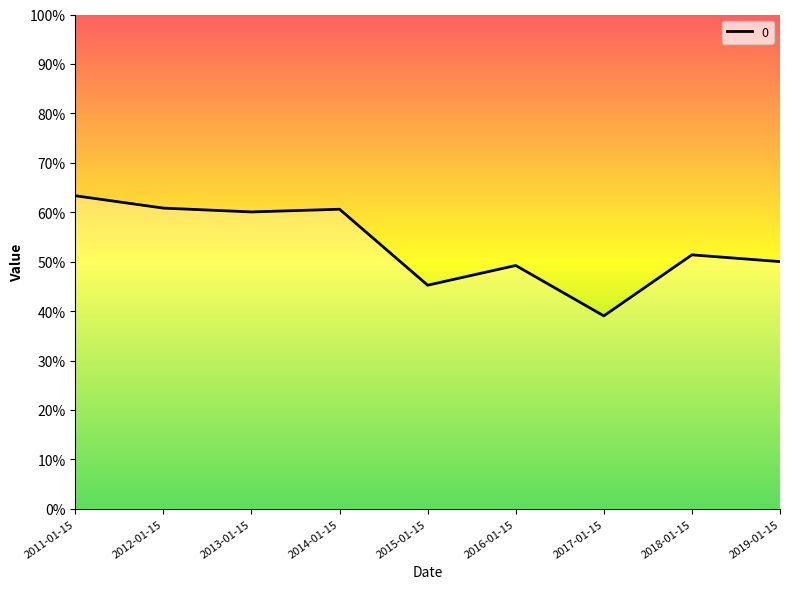

Does the chart have visible grid lines?

No